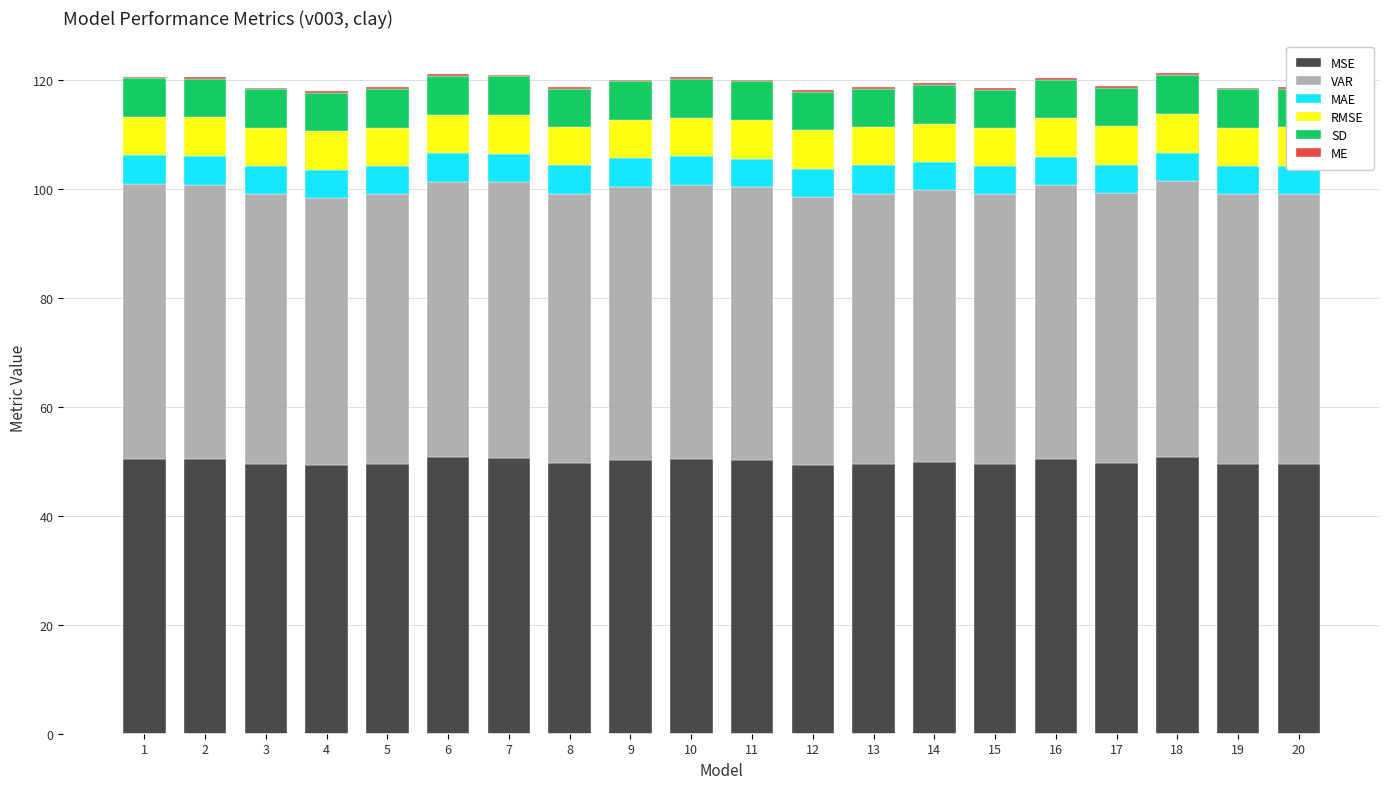

What is the maximum value for MSE?

50.8